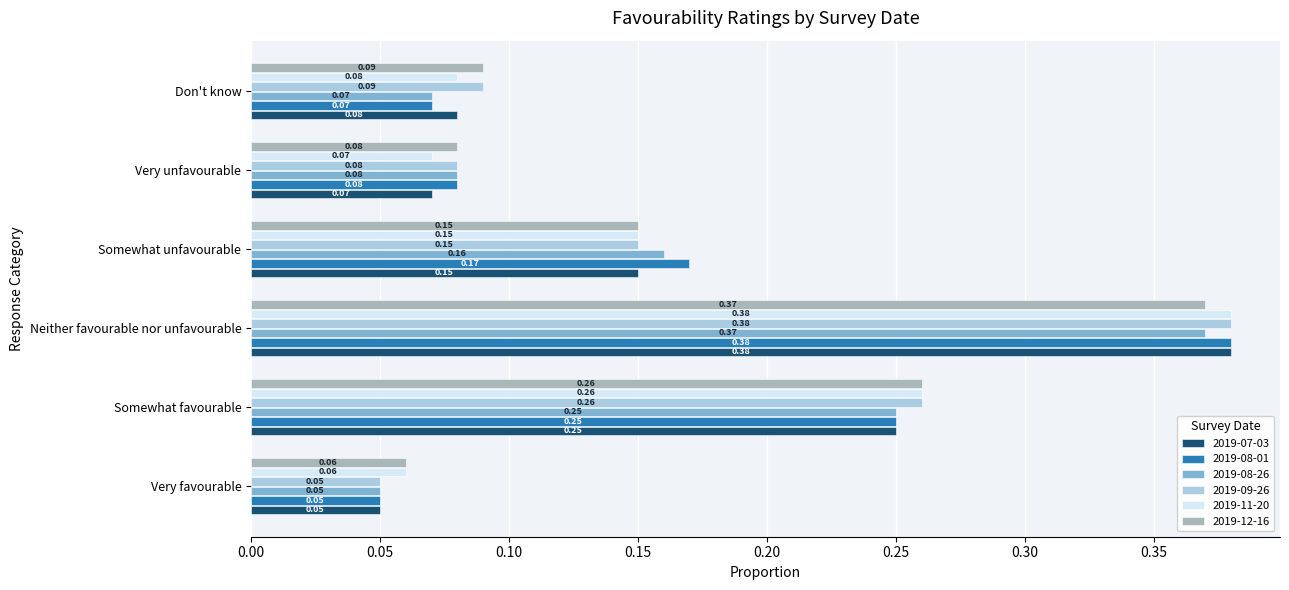

At which category does the chart reach its minimum across all series?

Very favourable